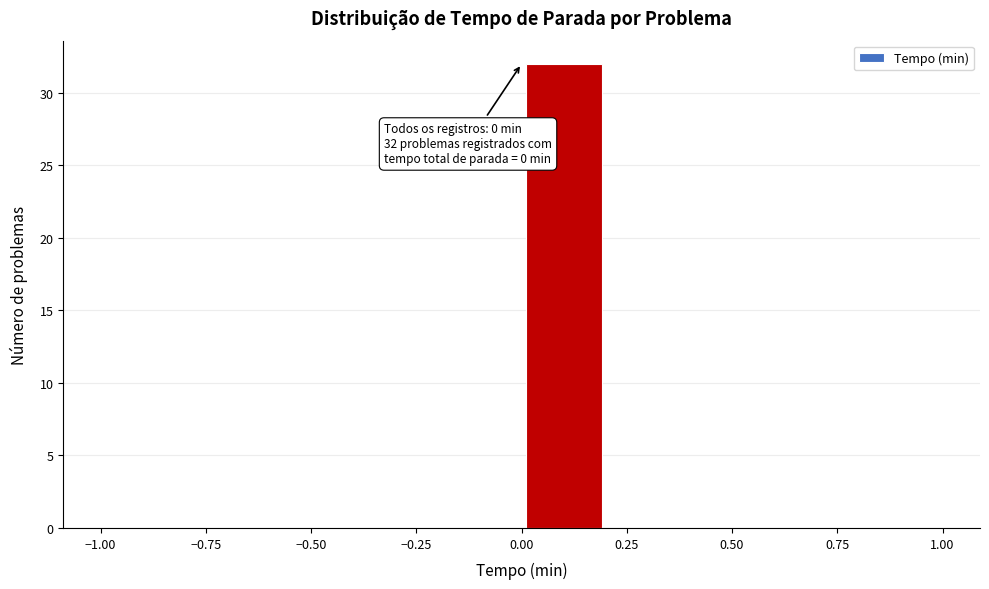

Over which range of the x-axis is the bar tallest?

0.0 to 0.2